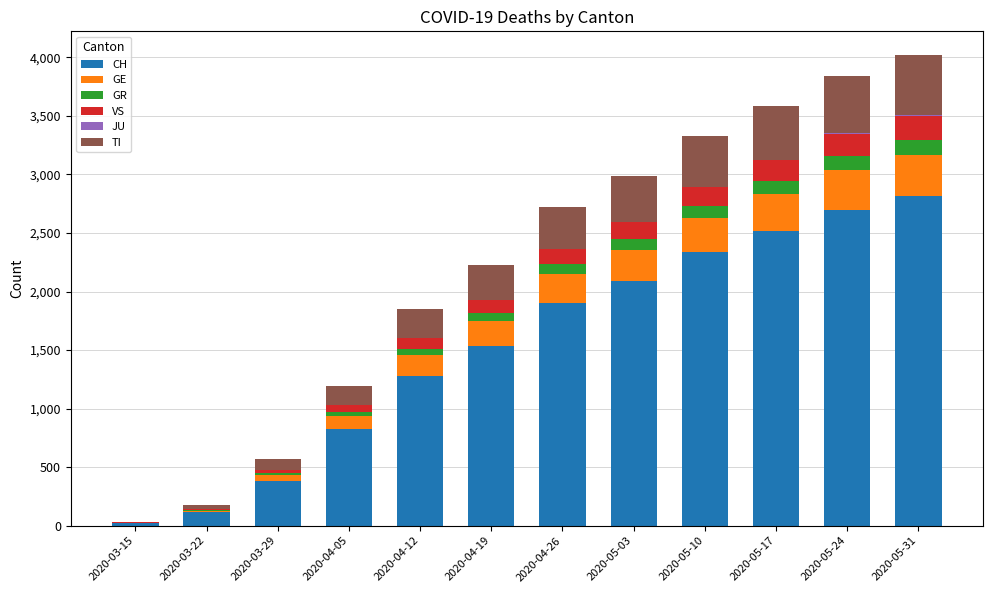

What is the highest value of the CH series?

2812